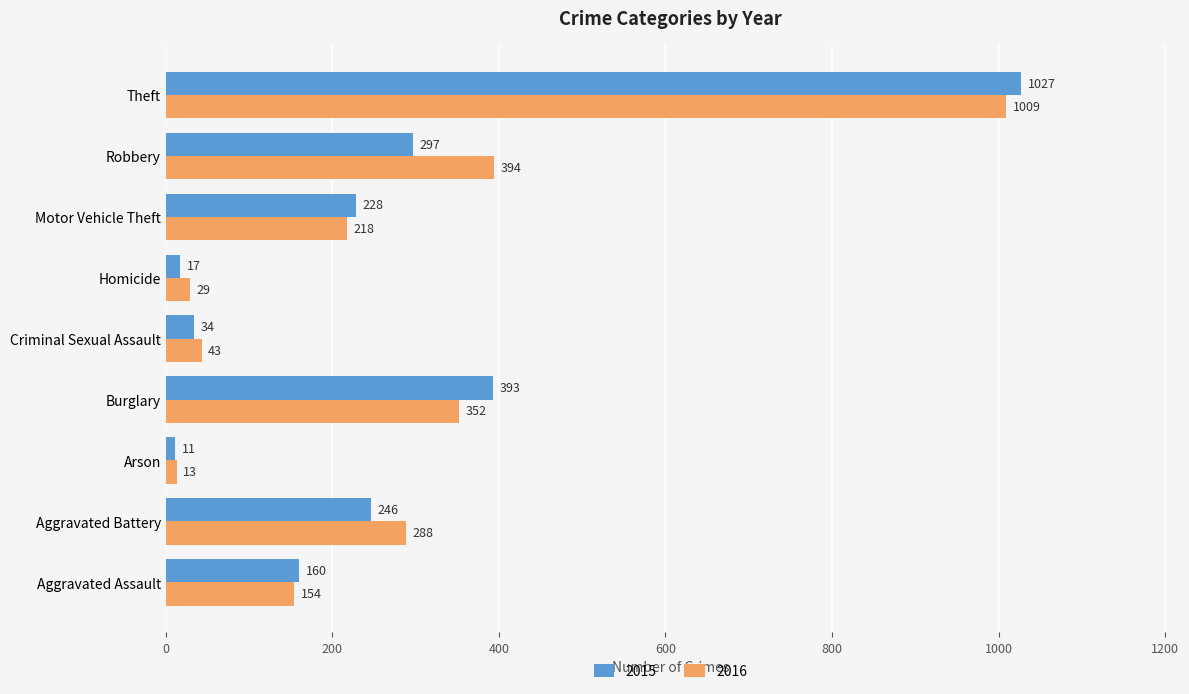

At which label is 2015 closest to 519?

Burglary